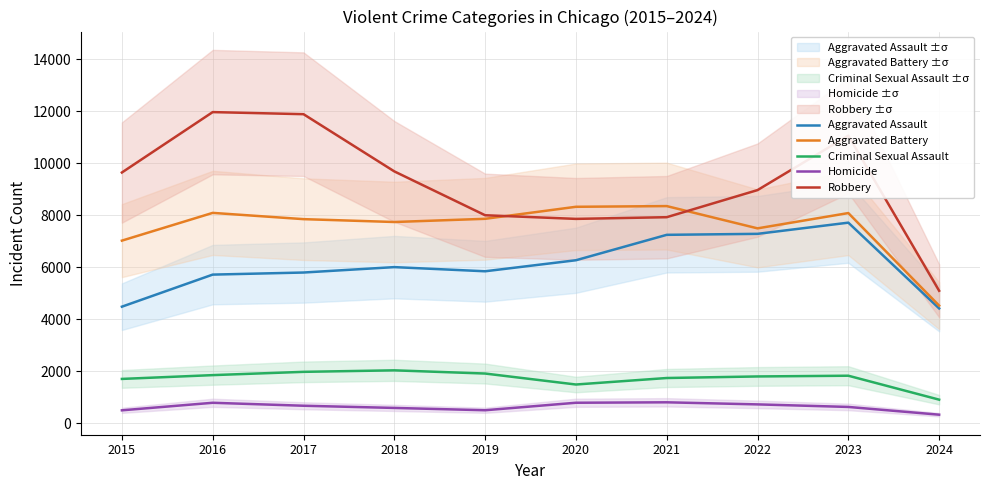

True or false: Aggravated Assault has a value of 7710 at 2023.

True